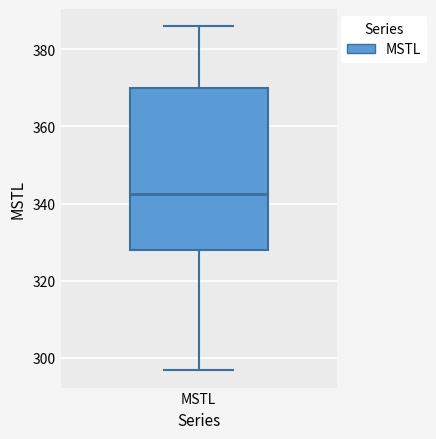

Transcribe this box plot: give where the median line is, the range the box spans, and where the two whiskers end, as read against the y-axis. The values are not printed on the chart, so give them approximately, as read against the axis.

median 342, box 328 to 370, whiskers 296 to 386